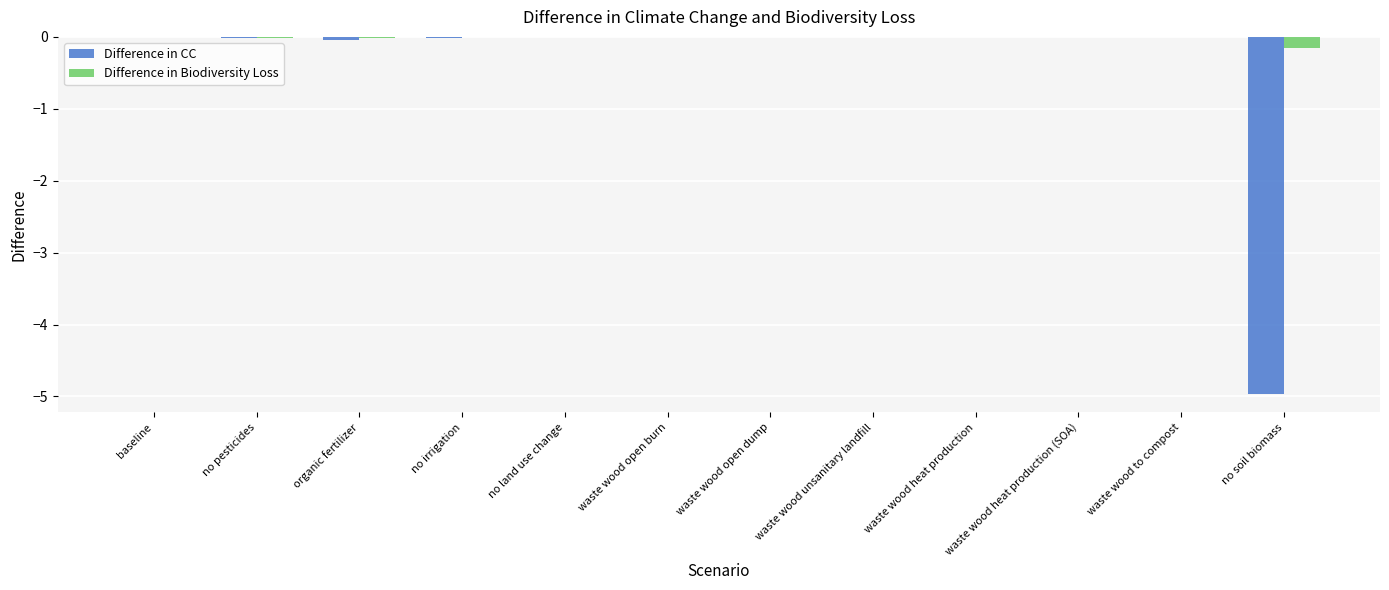

Which series has the largest total across all categories?

Difference in Biodiversity Loss